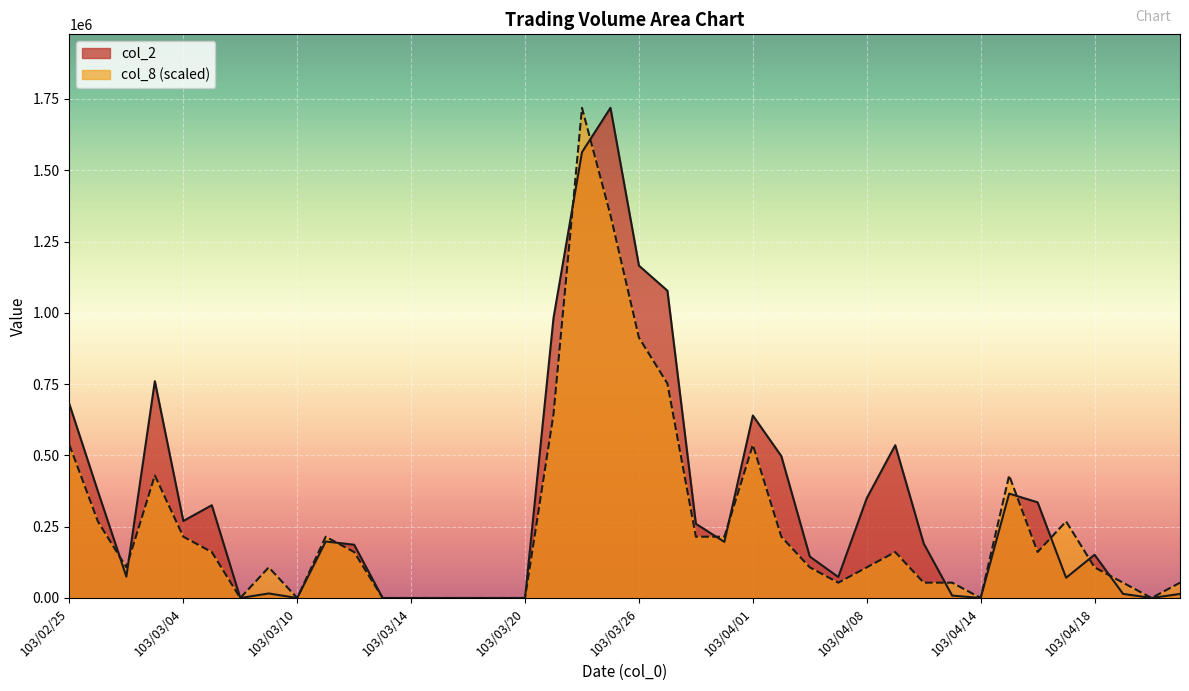

Which series changed the most between 103/03/03 and 103/04/15?

col_2